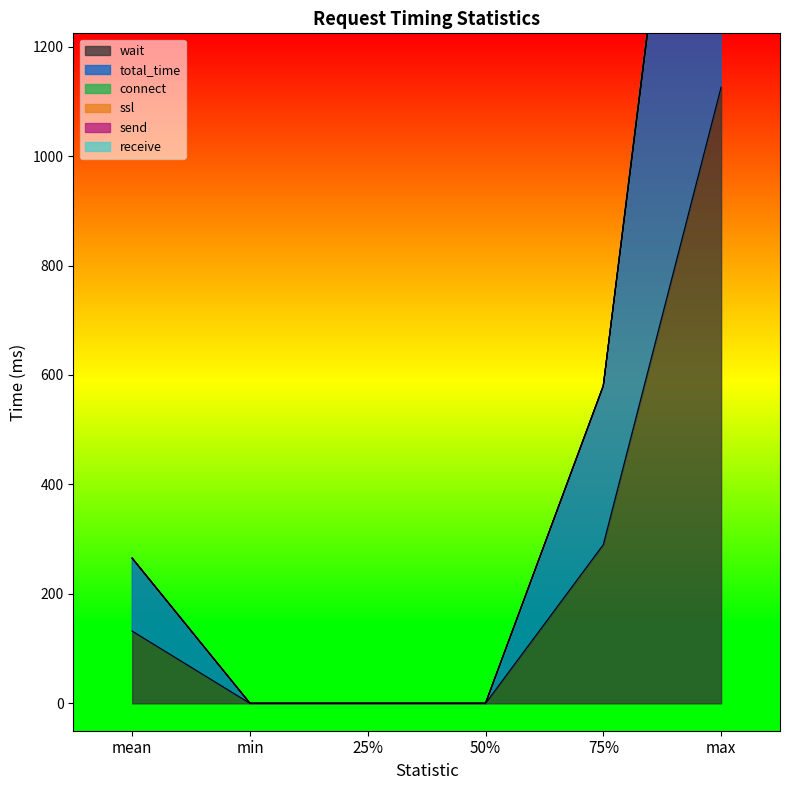

Reading left to right, what are all the values shown in this chart?

wait: mean=132.0	min=0.0	25%=0.0	50%=0.0	75%=290.0	max=1126.0
total_time: mean=132.9	min=0.0	25%=0.0	50%=0.0	75%=290.0	max=1166.0
connect: mean=0.0	min=0.0	25%=0.0	50%=0.0	75%=0.0	max=1.0
ssl: mean=0.2	min=0.0	25%=0.0	50%=0.0	75%=0.0	max=8.0
send: mean=0.3	min=0.0	25%=0.0	50%=0.0	75%=0.0	max=16.0
receive: mean=0.0	min=0.0	25%=0.0	50%=0.0	75%=0.0	max=0.0